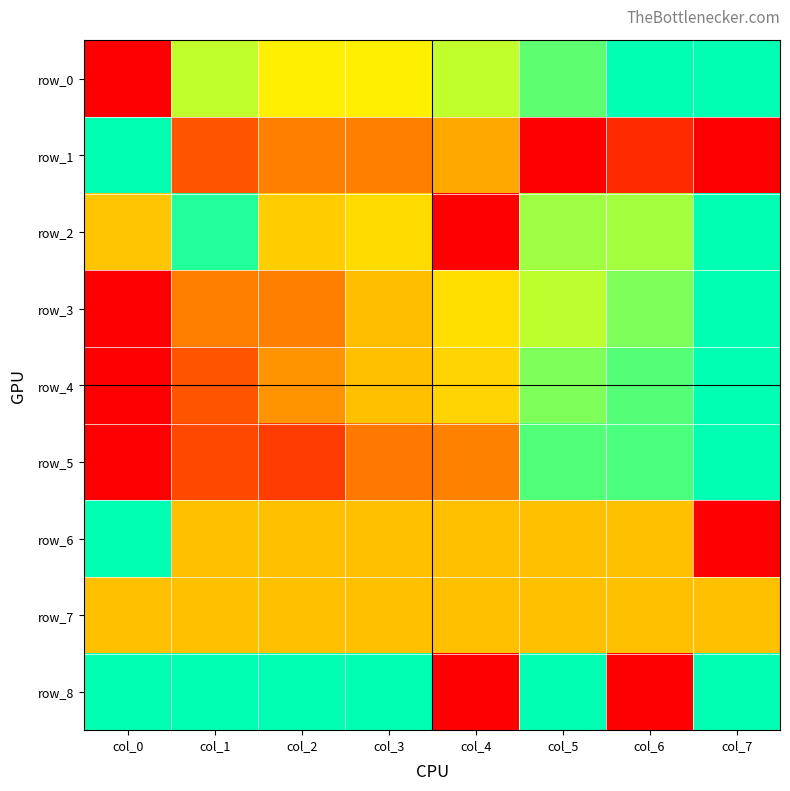

What is the difference between the maximum and minimum values in the row_3 series?

1.0